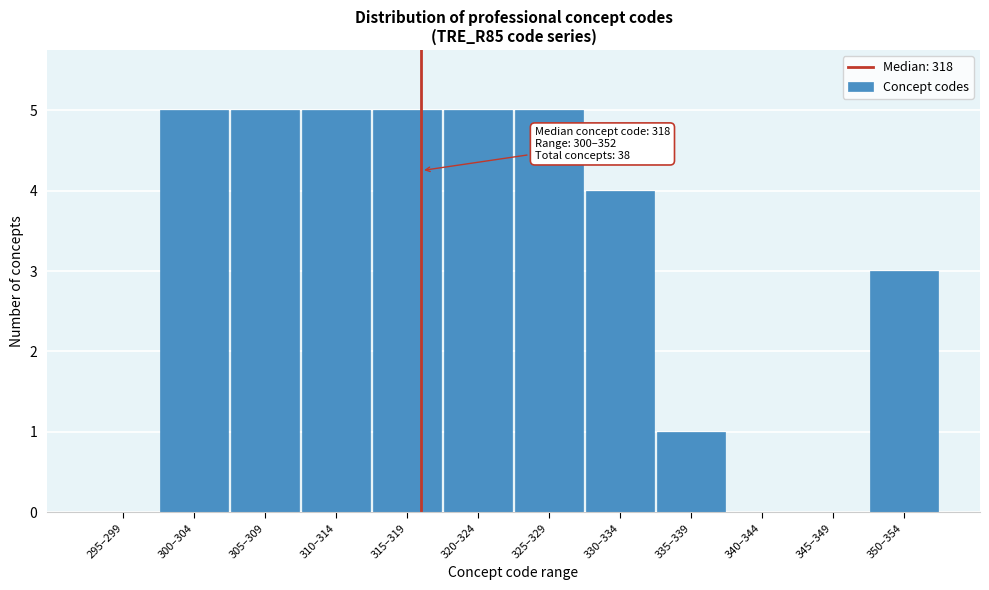

Reading right to left, list all the values displayed in this chart.

350–354=3	345–349=0	340–344=0	335–339=1	330–334=4	325–329=5	320–324=5	315–319=5	310–314=5	305–309=5	300–304=5	295–299=0